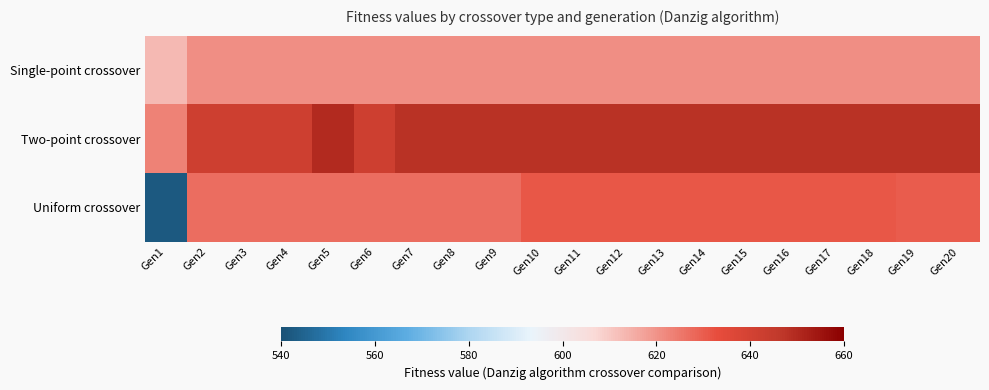

Which series changed the most between Gen11 and Gen19?

Uniform crossover